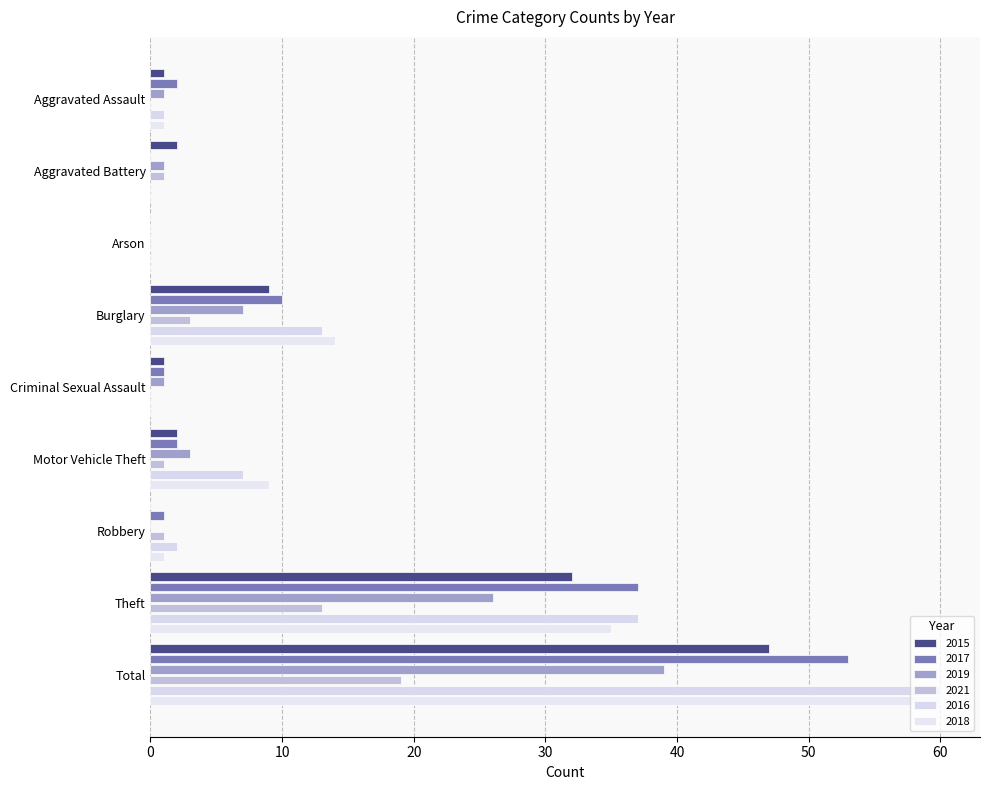

What is the total value across all series at Robbery?

5